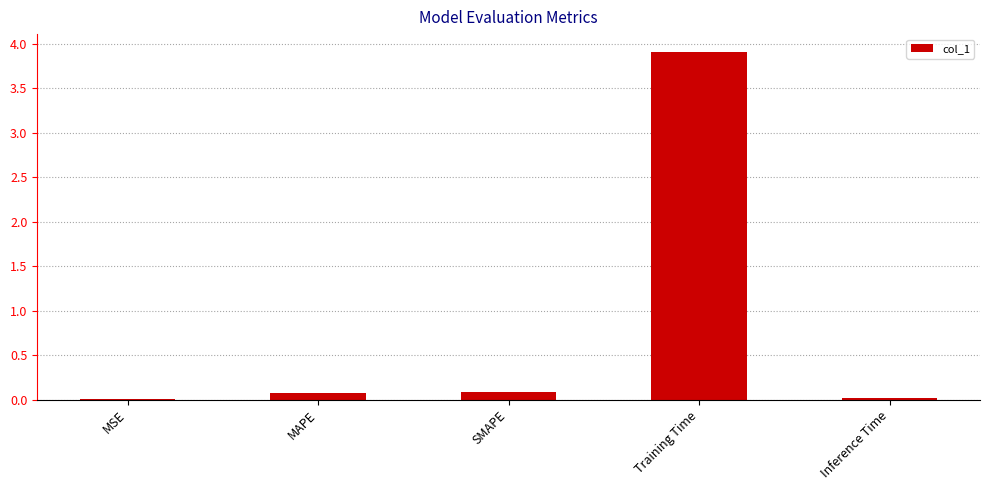

Is it true that the value at Training Time is 3.9?

True